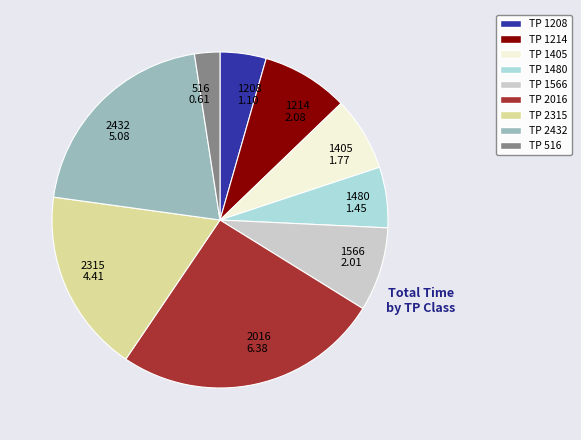

Between 2315 4.41 and 2432 5.08, which is larger?

2432 5.08